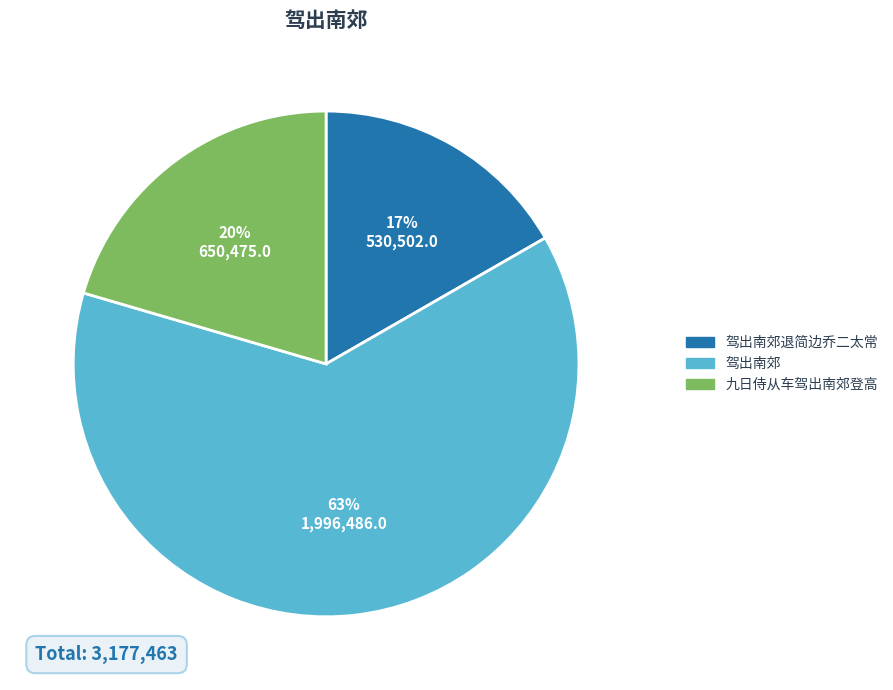

To the nearest percent, what is the difference between the largest and smallest slice percentages?

46%